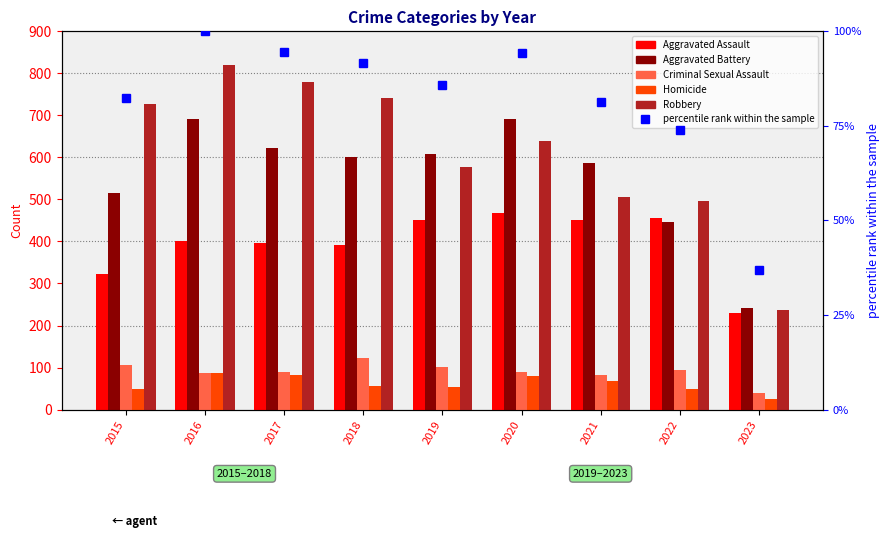

Rank the series by their maximum value, from lowest to highest.

Homicide, percentile rank within the sample, Criminal Sexual Assault, Aggravated Assault, Aggravated Battery, Robbery